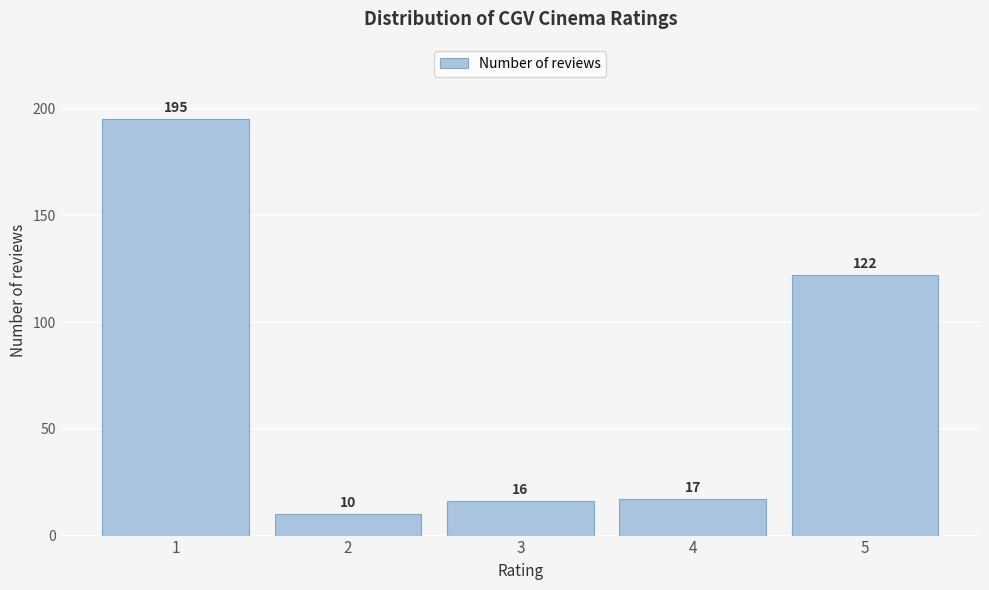

Reading left to right, what are all the values shown in this chart?

1=195	2=10	3=16	4=17	5=122